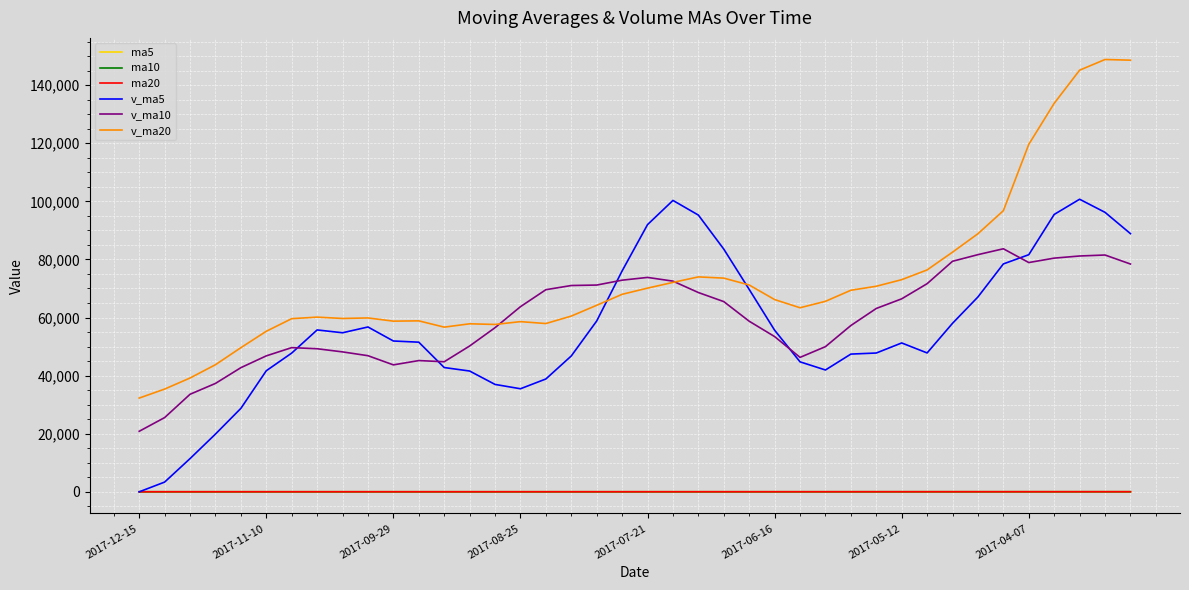

Which series has the largest total across all categories?

v_ma20